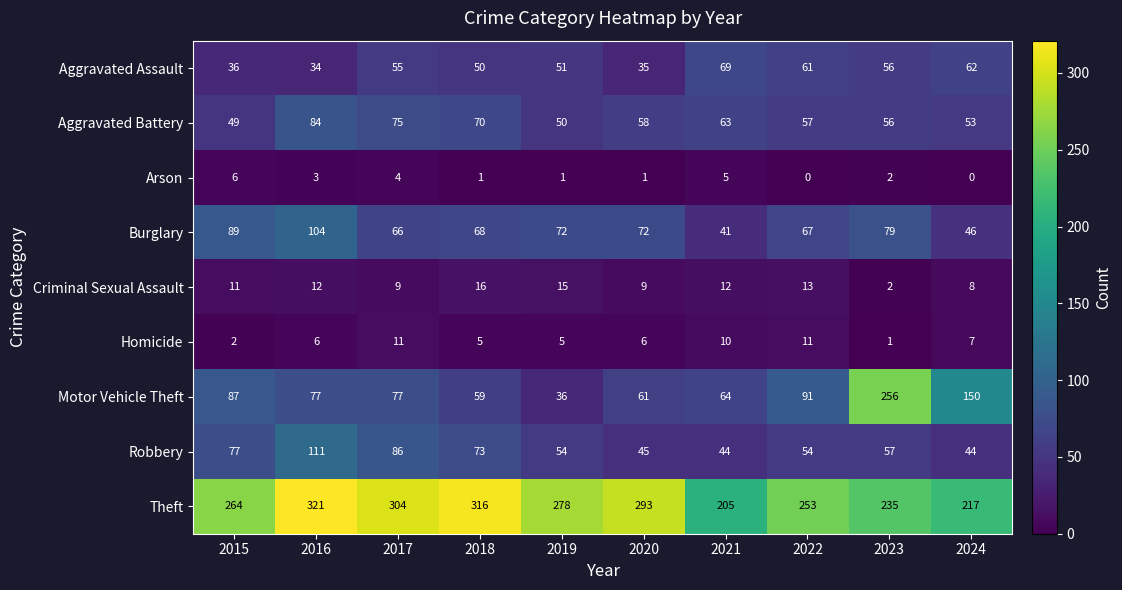

Which series has the largest range (max minus min)?

Motor Vehicle Theft